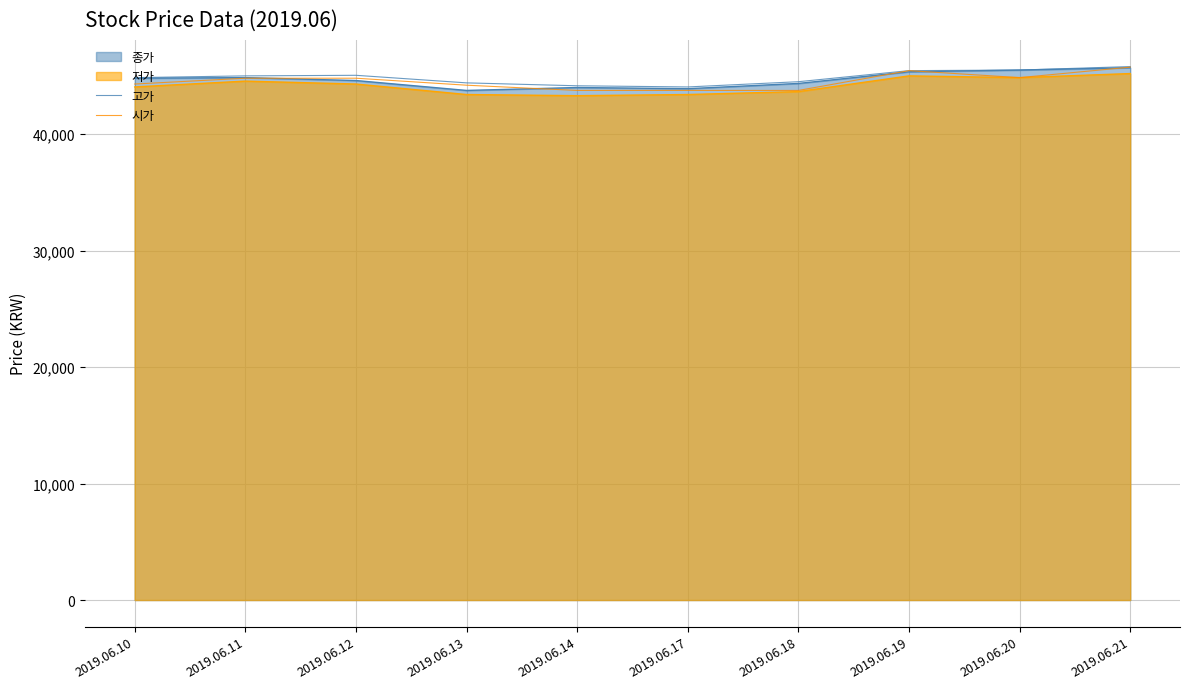

True or false: 시가 has a value of 43750 at 2019.06.14.

True